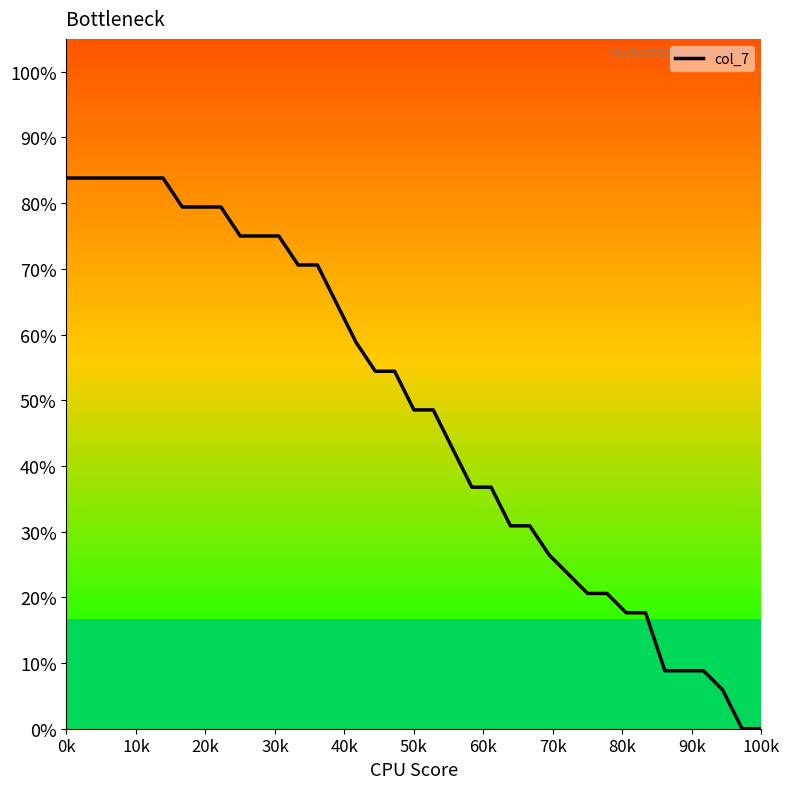

What is the difference between the maximum and minimum values?

83.8